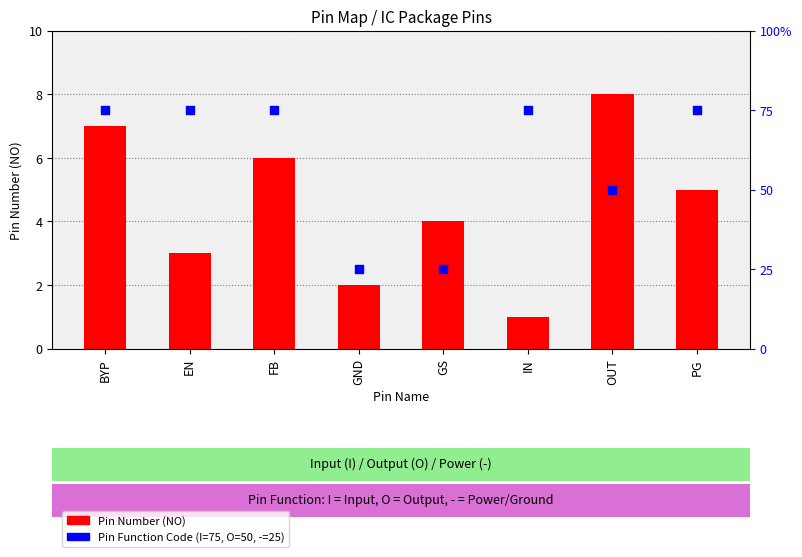

What is the total value across all series at GS?

29